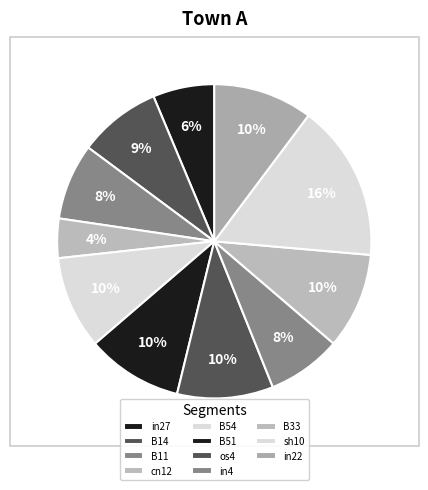

Rank the categories by value from highest to lowest.

sh10, in22, B51, os4, B33, B54, B14, B11, in4, in27, cn12